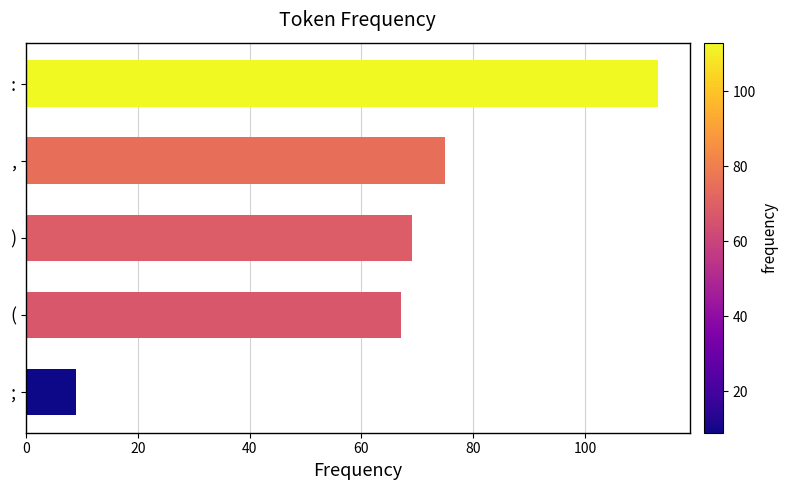

Approximately how many times larger is the value at , compared to :?

0.7